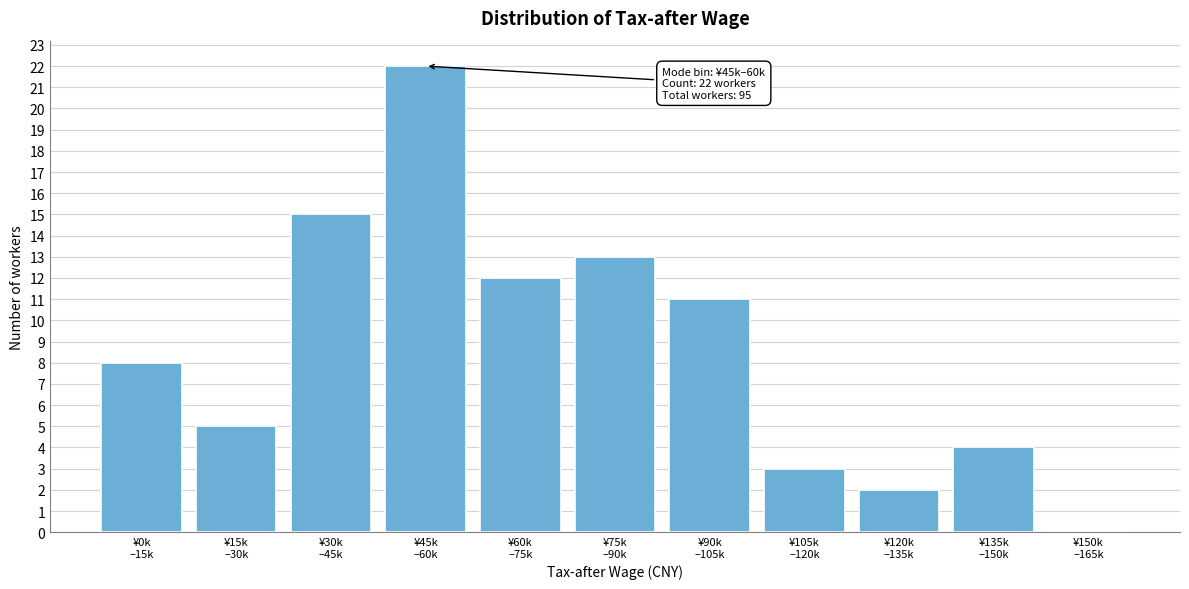

What is the sum of all values?

95